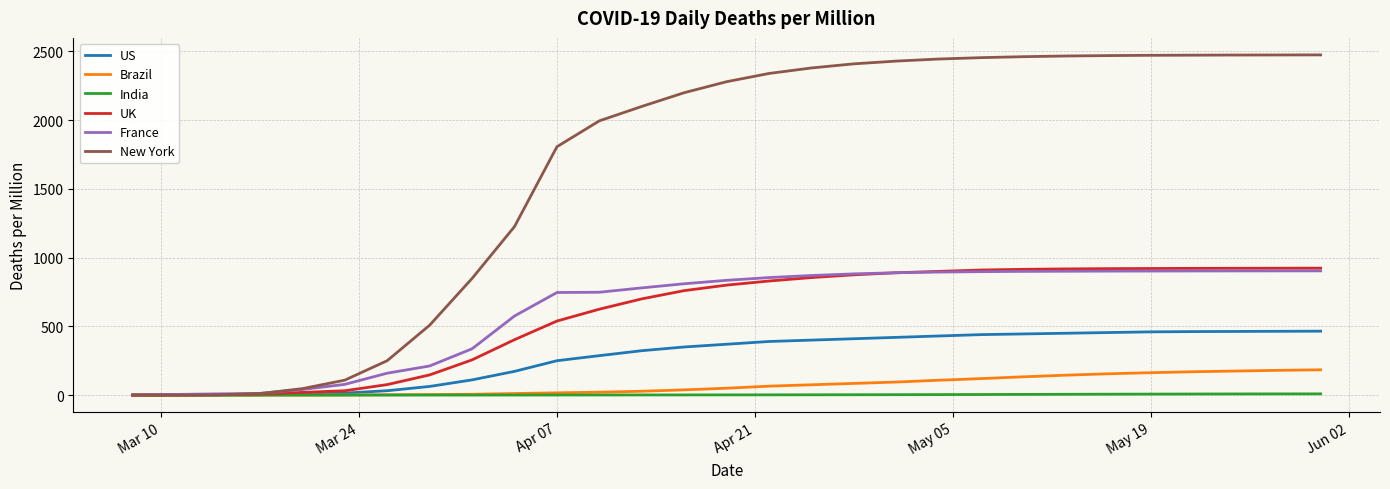

Which series has the widest spread of values?

New York